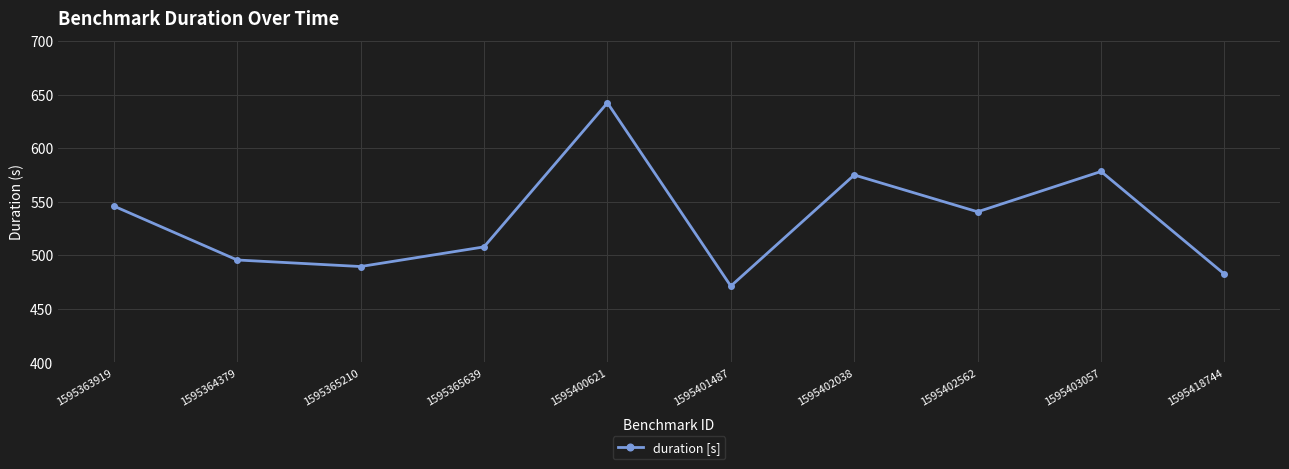

What is the difference between the second highest and minimum values?

107.0